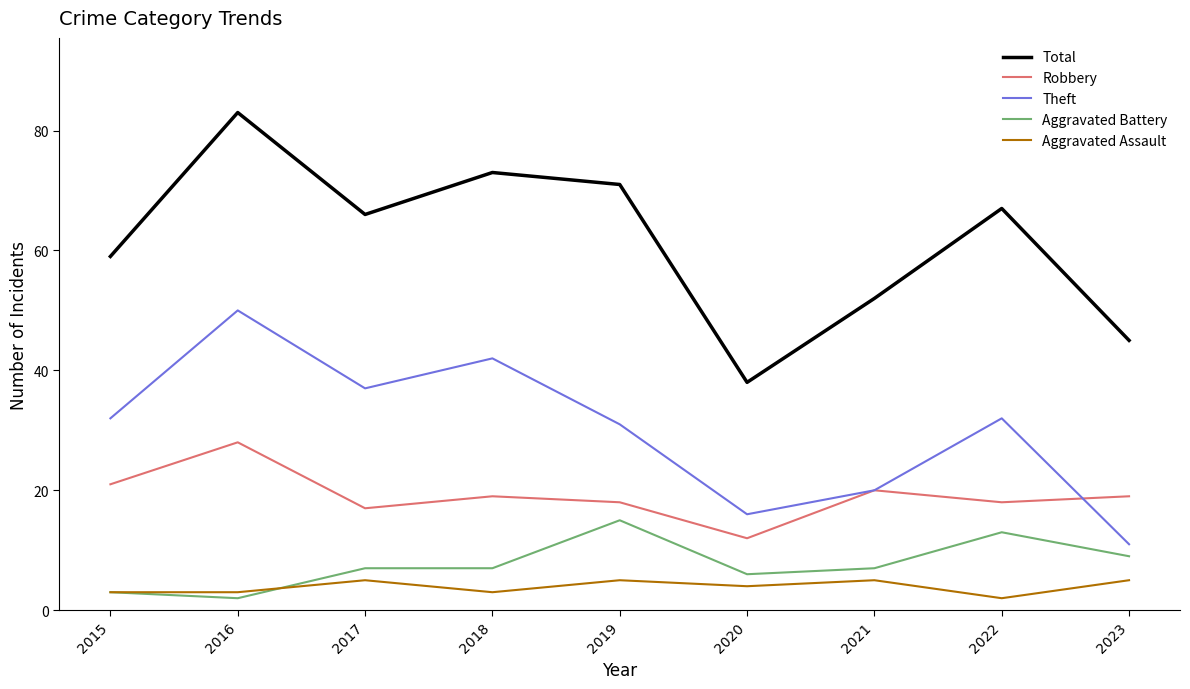

True or false: Aggravated Battery and Theft cross at least once.

False